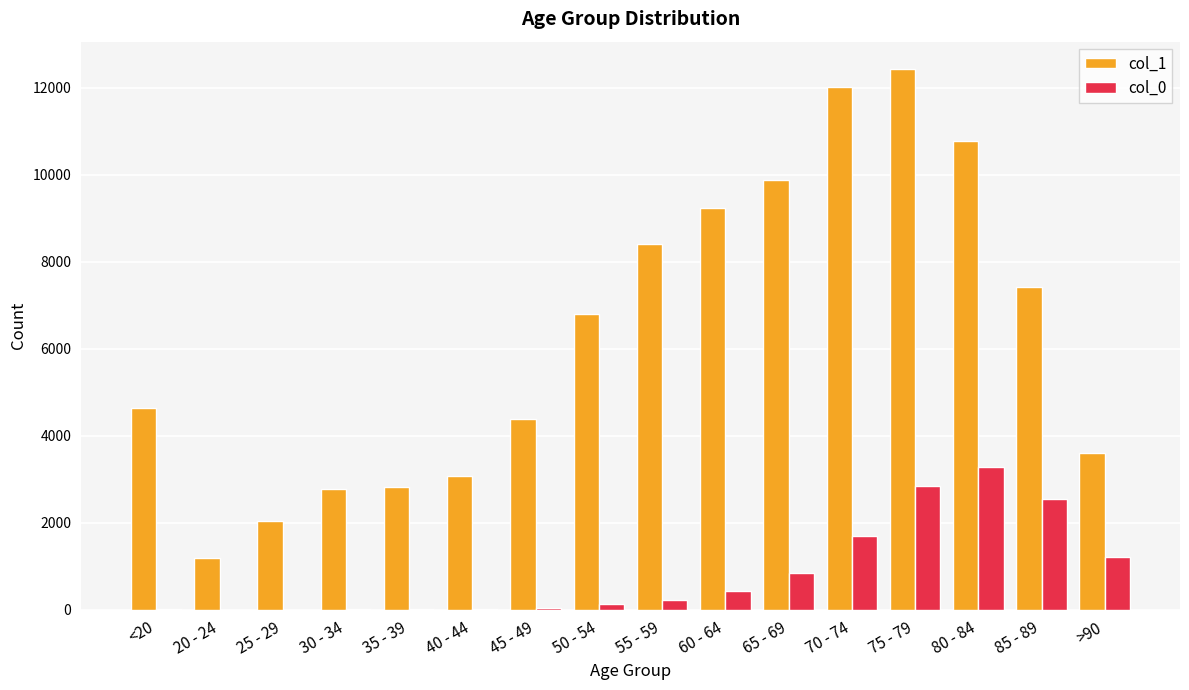

Between 70 - 74 and >90, which series saw the biggest shift?

col_1